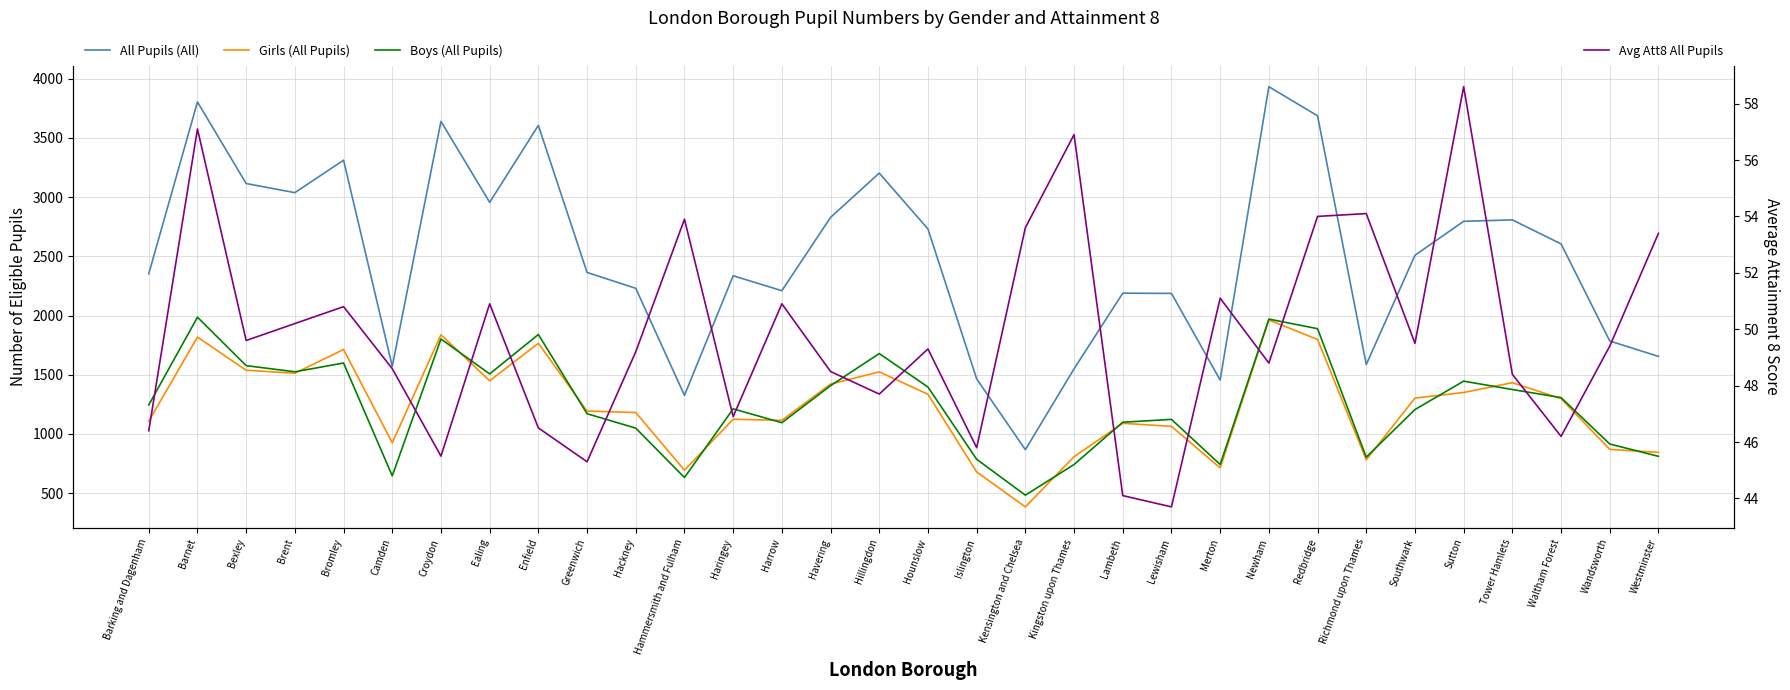

Where is the first local minimum for Girls (All Pupils)?

Brent